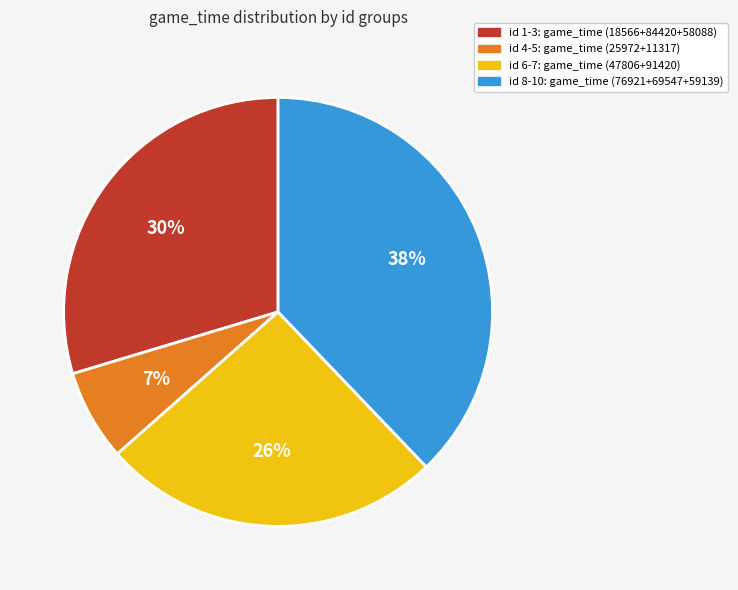

Is there any slice that represents more than half of the pie?

No